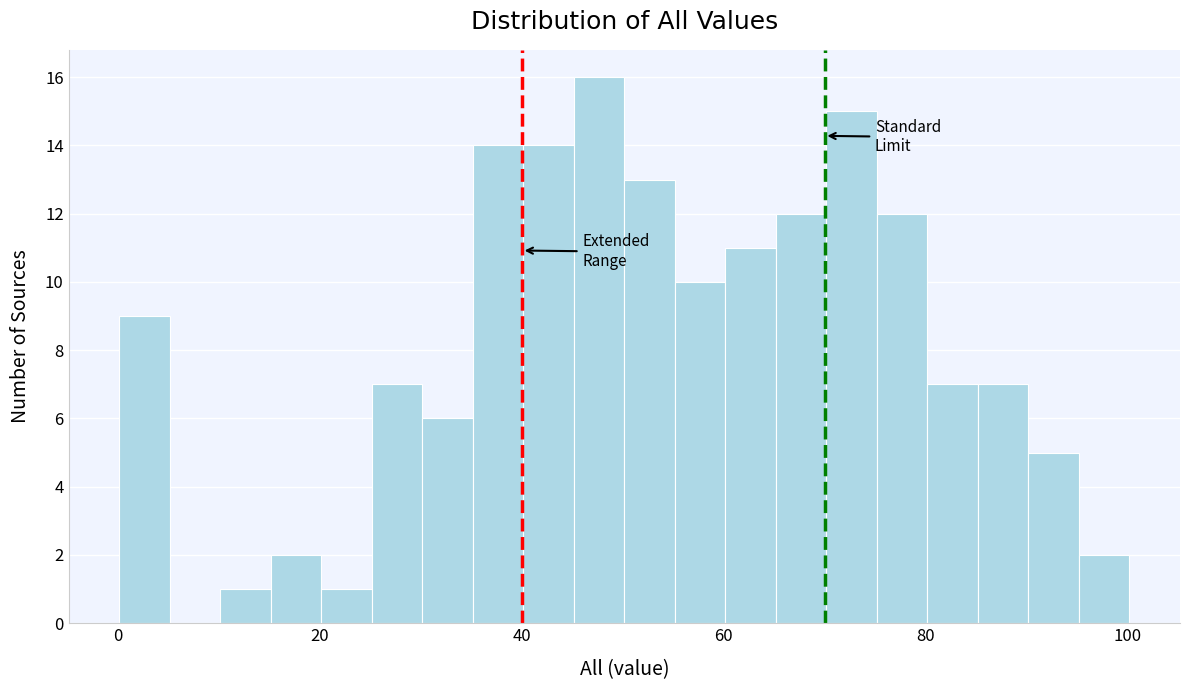

Read against the x-axis, roughly where is the centre of the tallest bar?

48